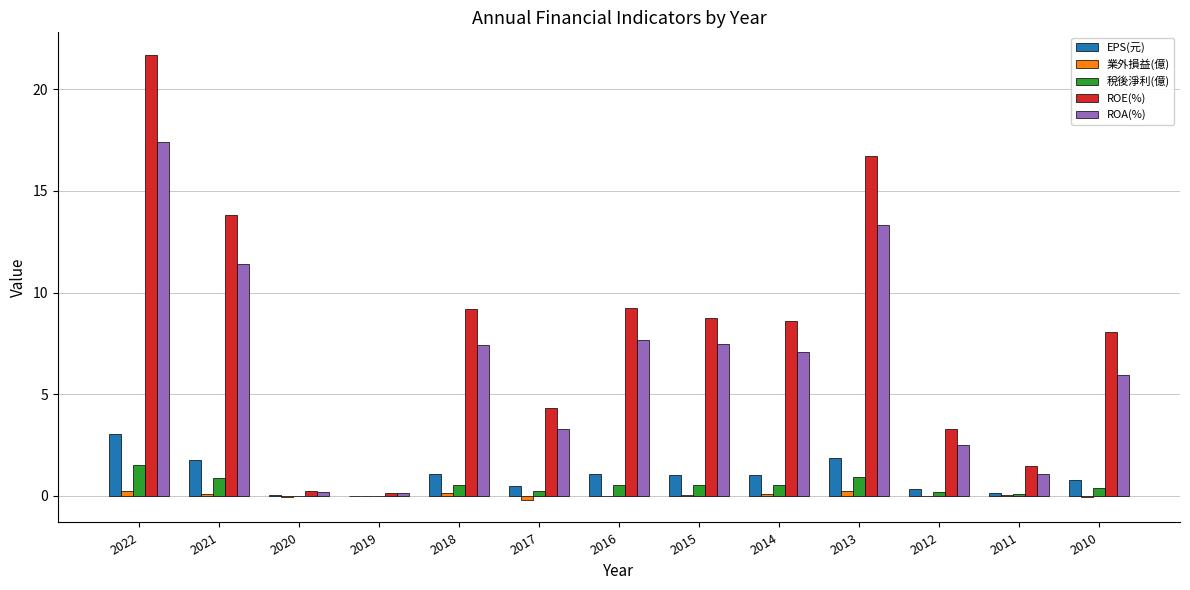

Is it true that EPS(元) equals 1.9 at 2013?

True